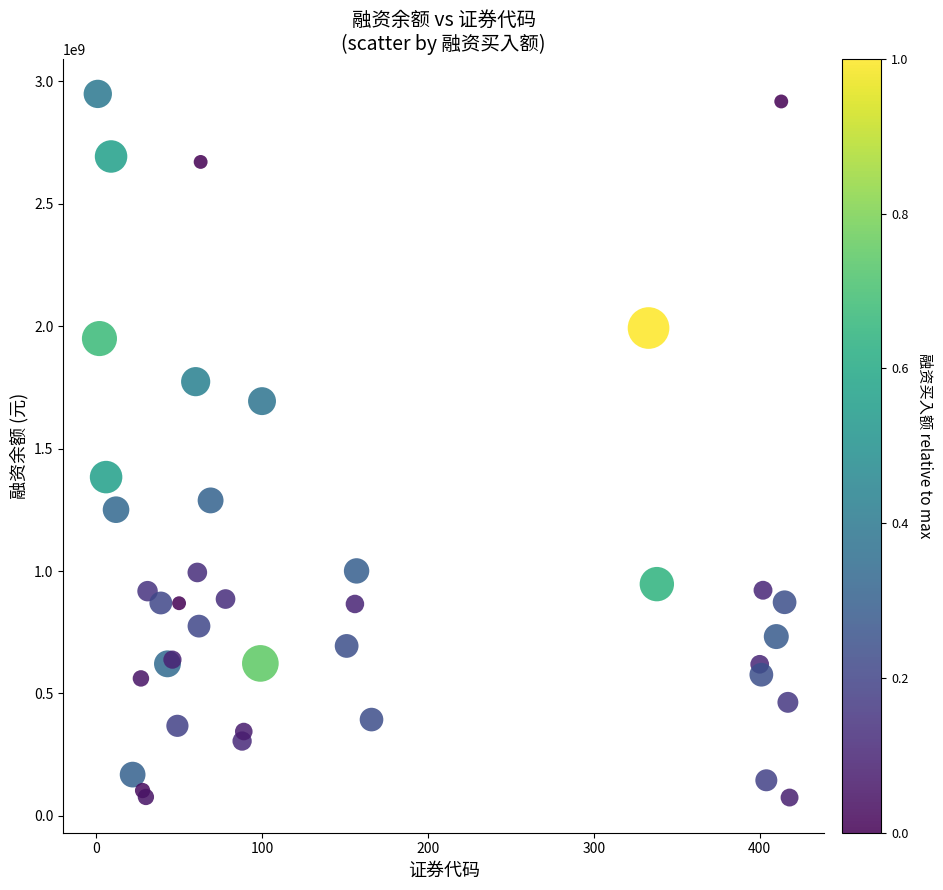

What Y value in the scatter plot is closest to 1511804914?

1383617734